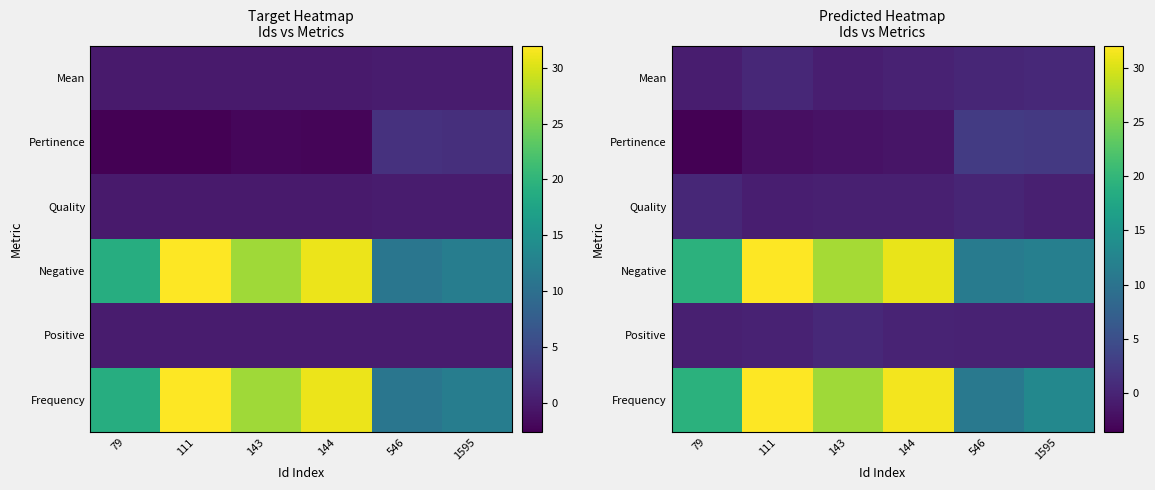

Read the Pertinence value at 144.

-1.5